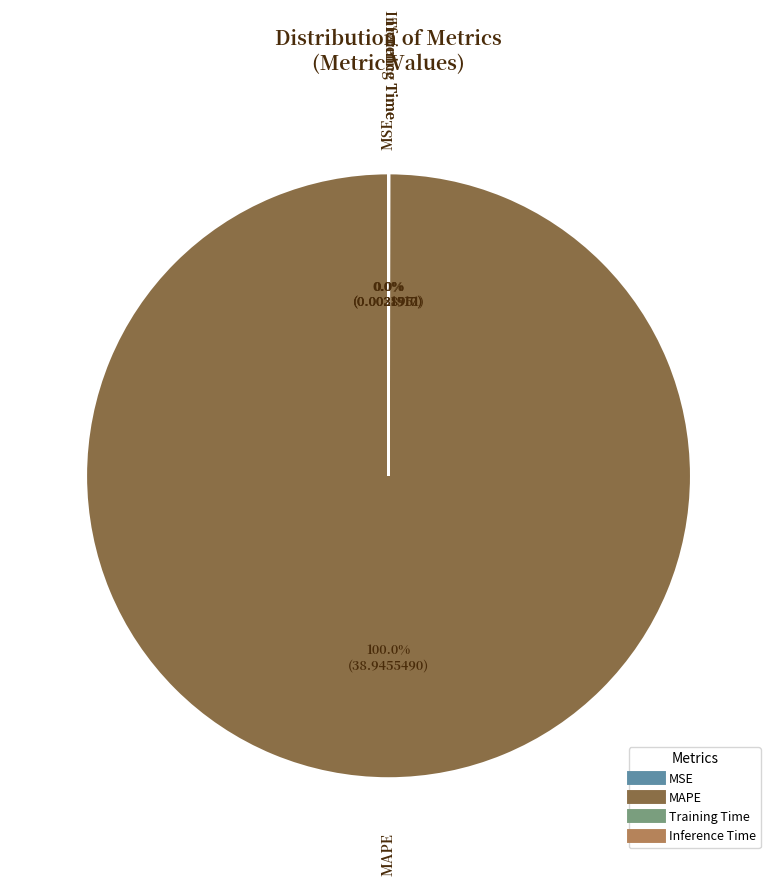

Which category has the biggest portion of the pie?

MAPE